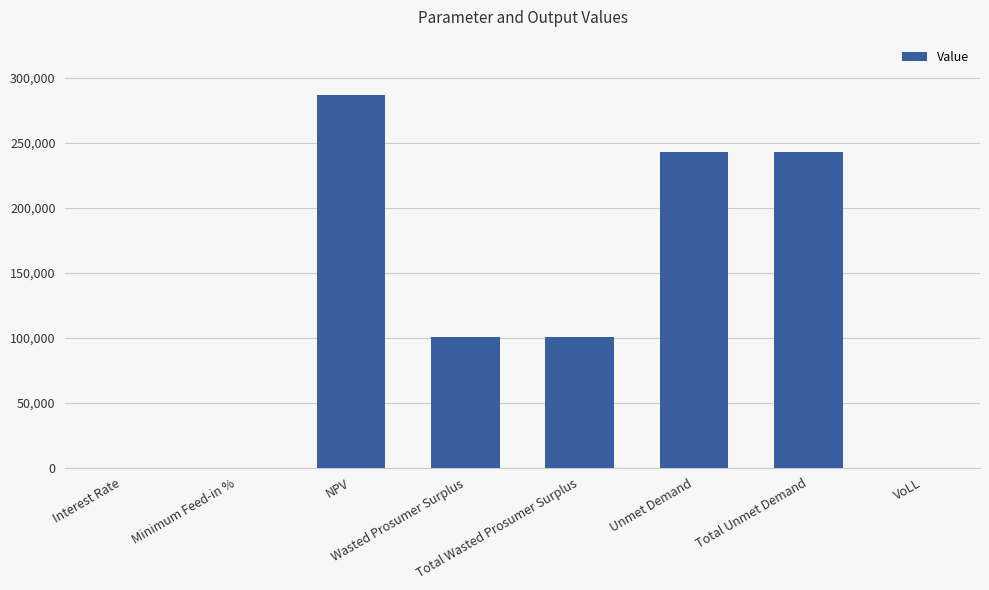

What is the greatest value displayed?

286600.3